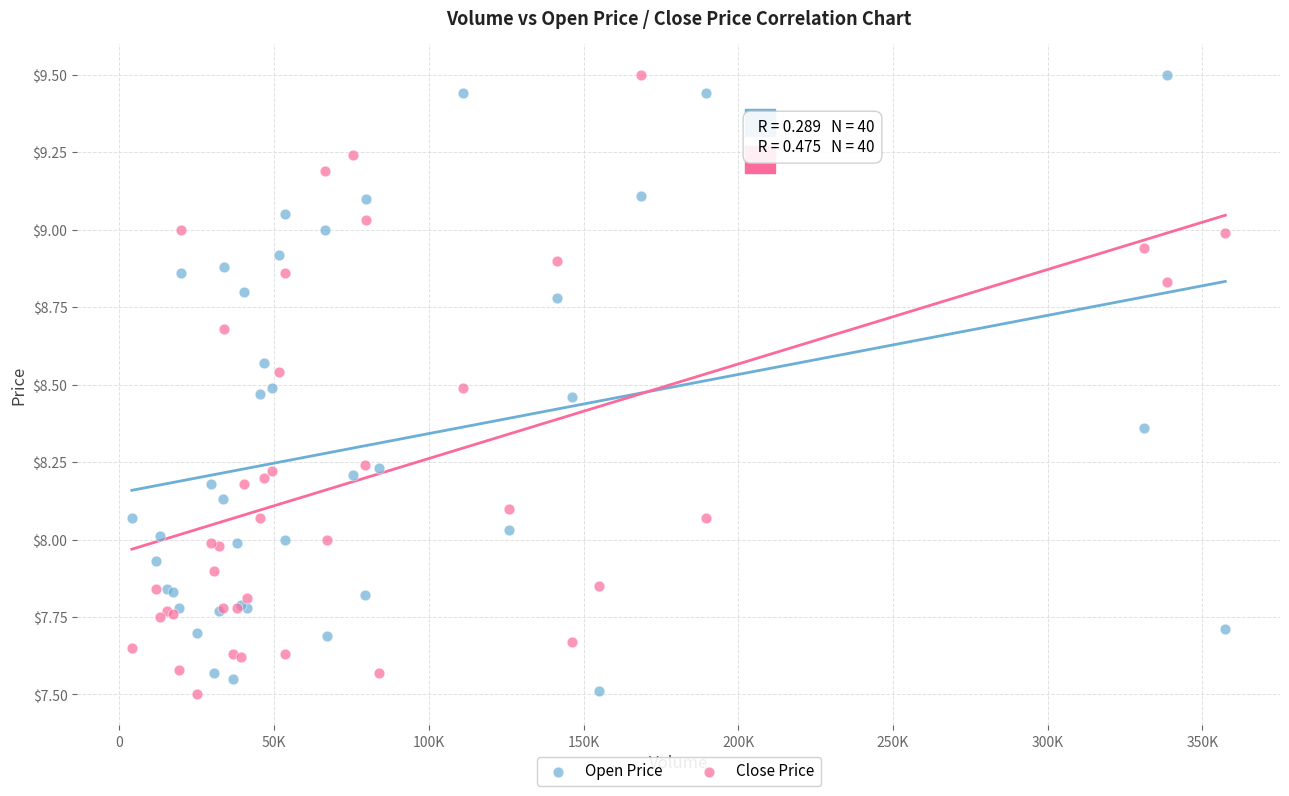

What is the X range (max minus min) for the scatter plot?

353385.0